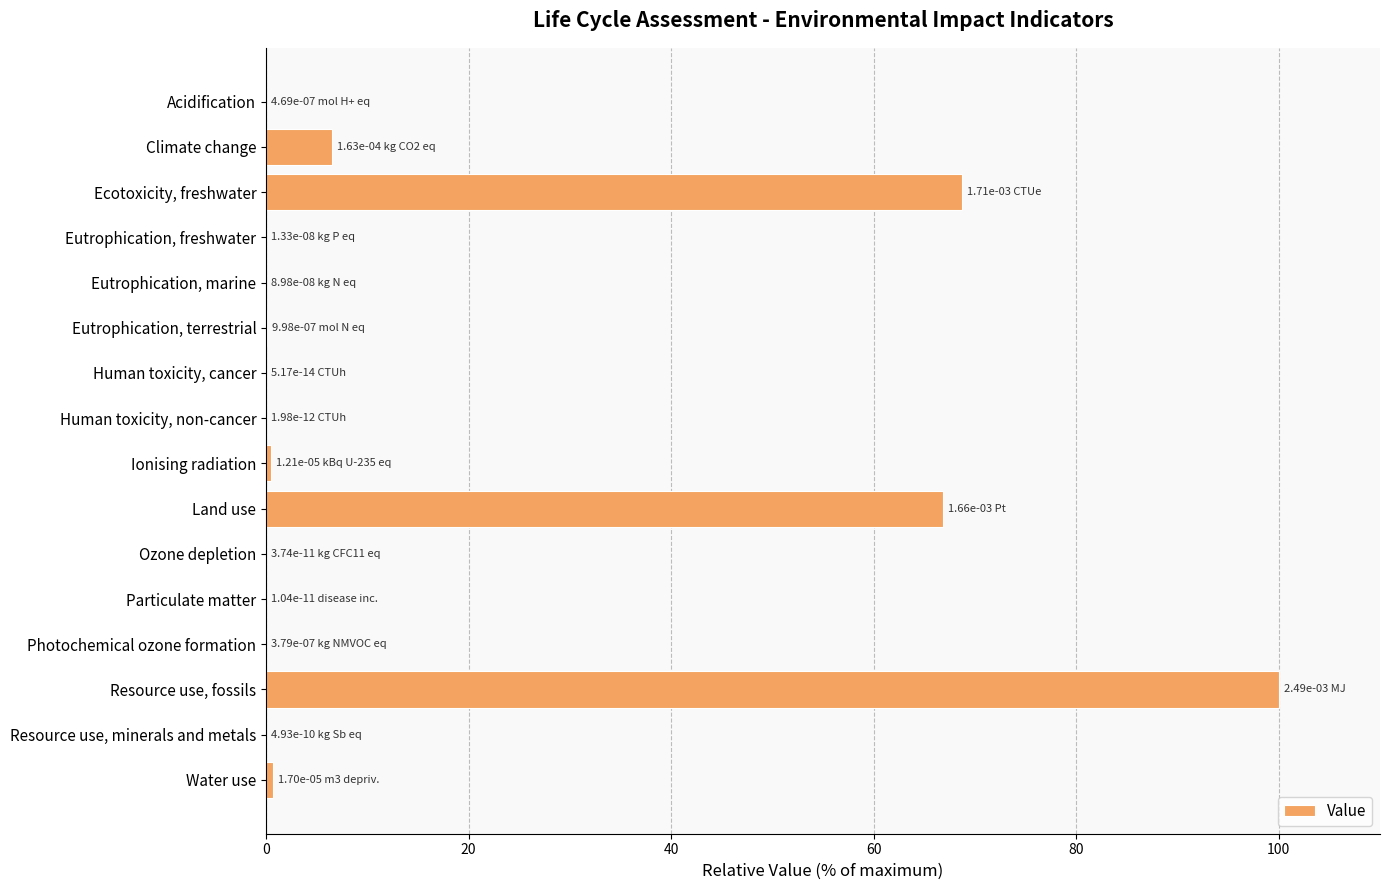

True or false: the data shows 6.5 at Climate change.

True